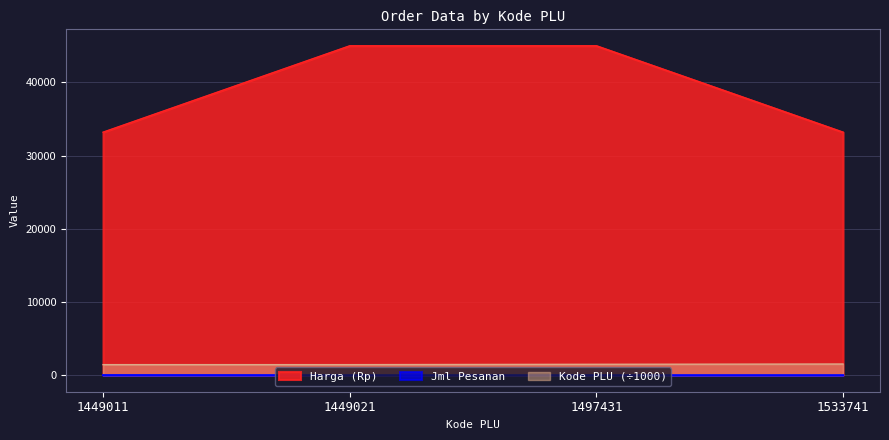

What is the highest value of the Kode PLU series?

1533.7